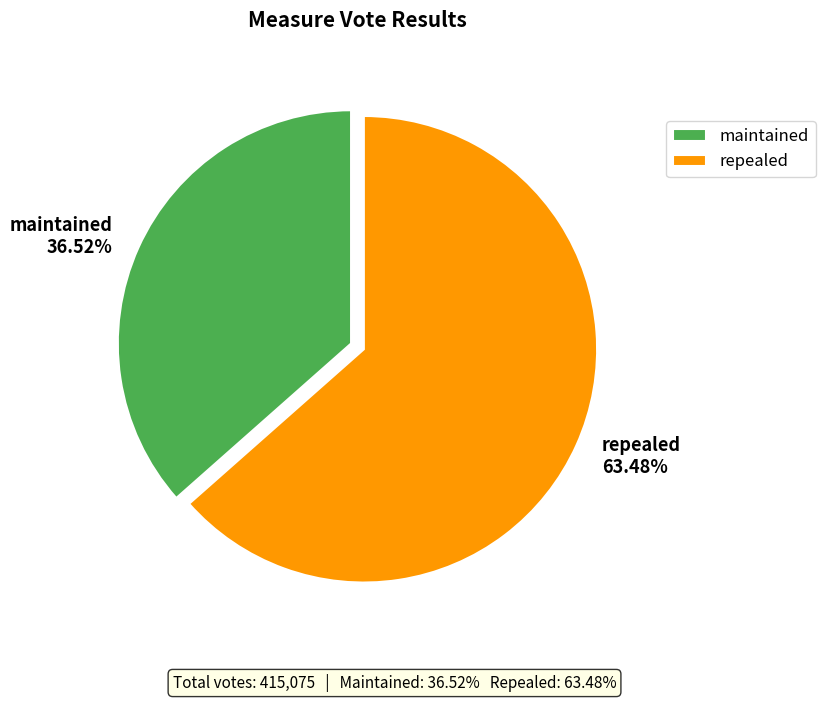

Rank the categories by value from highest to lowest.

repealed, maintained